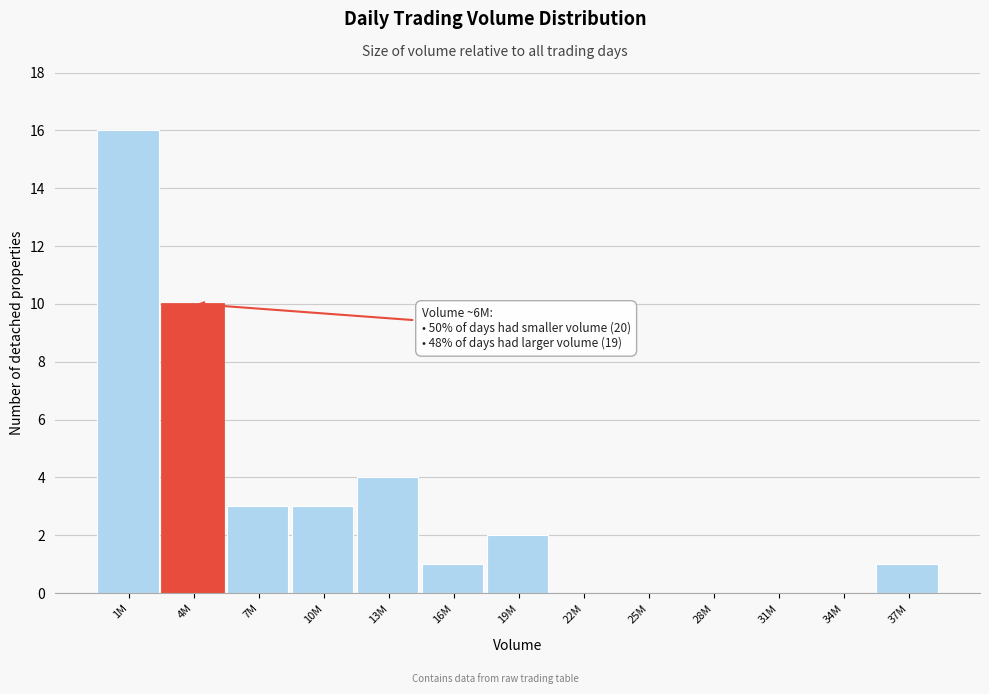

Reading left to right, transcribe all the data shown in this chart.

1M=16	4M=10	7M=3	10M=3	13M=4	16M=1	19M=2	22M=0	25M=0	28M=0	31M=0	34M=0	37M=1